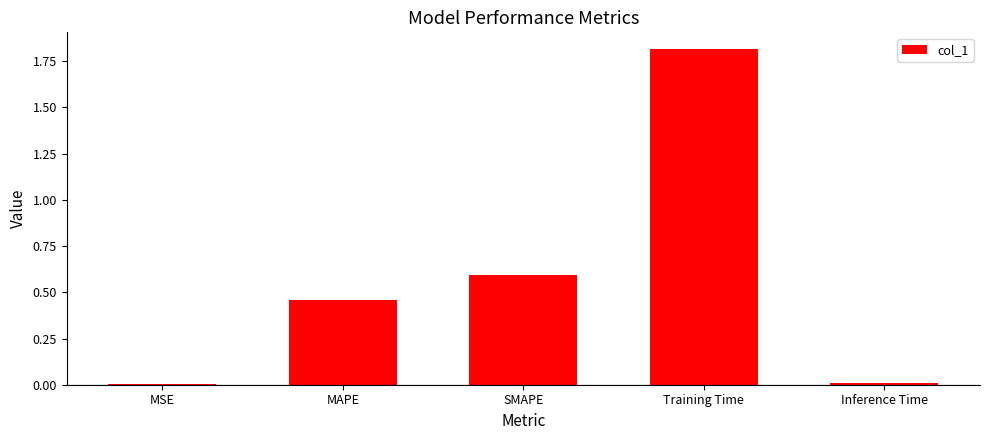

Read the value at Training Time.

1.8